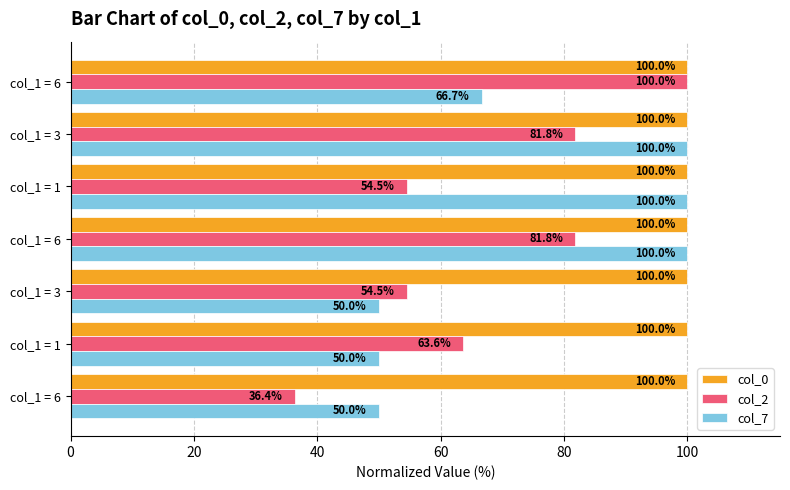

Reading right to left, extract all data points from this chart.

col_0: 100.0	100.0	100.0	100.0	100.0	100.0	100.0
col_2: 100.0	81.8	54.5	81.8	54.5	63.6	36.4
col_7: 66.7	100.0	100.0	100.0	50.0	50.0	50.0